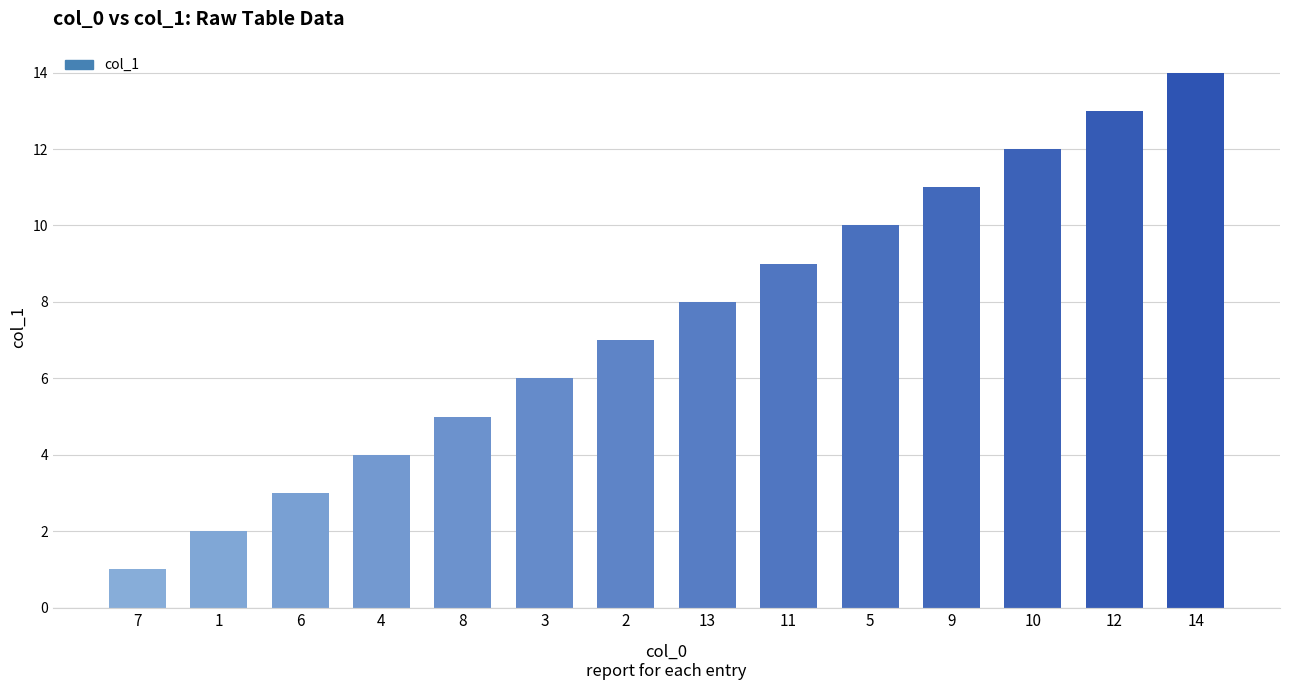

Are the bars grouped side by side (vs. stacked)?

No